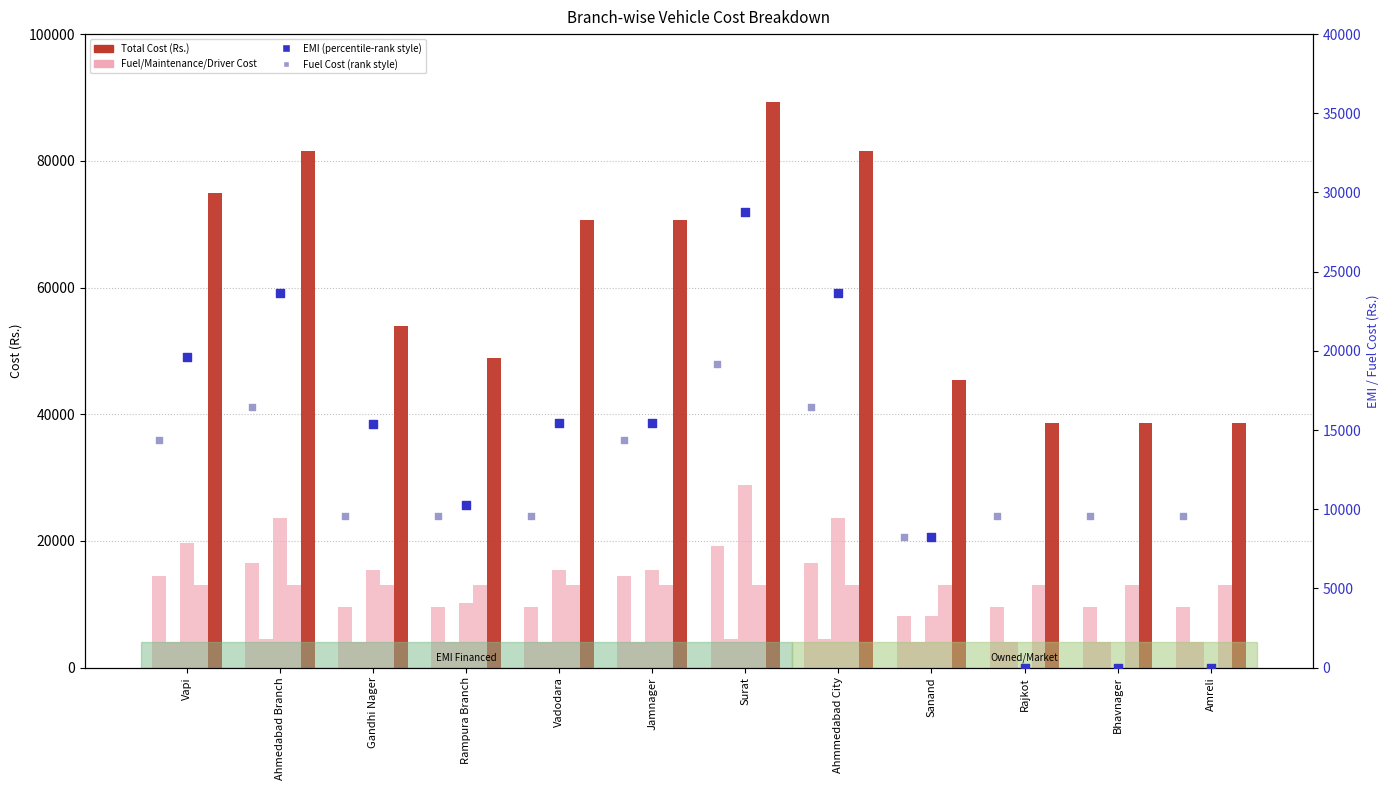

Which series has the largest total across all categories?

Total Cost (Rs.)